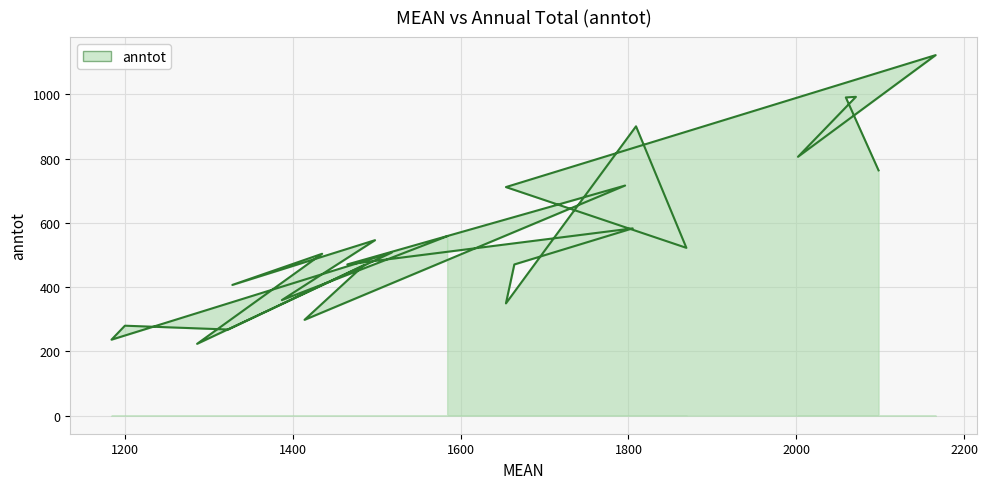

How many data points are above 507?

13